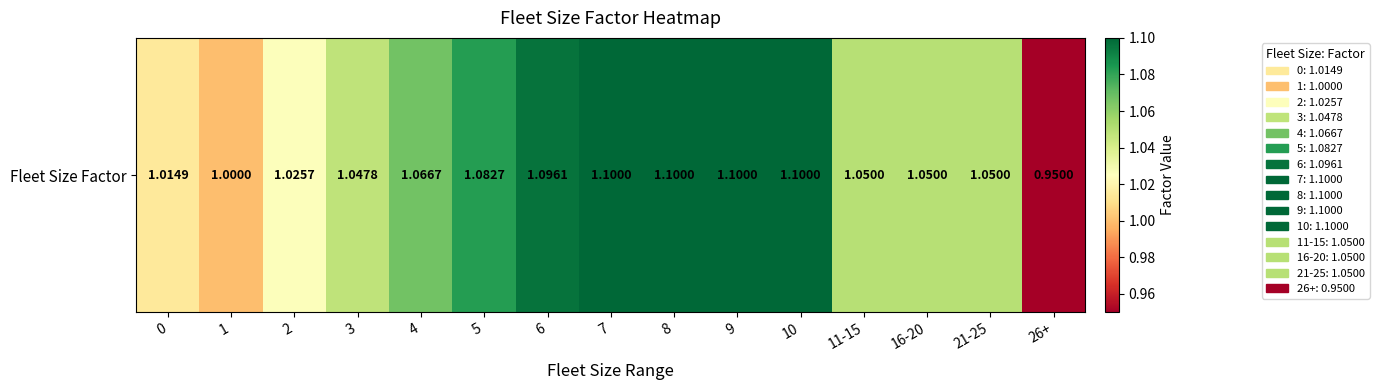

What is the difference between the maximum and minimum values?

0.2